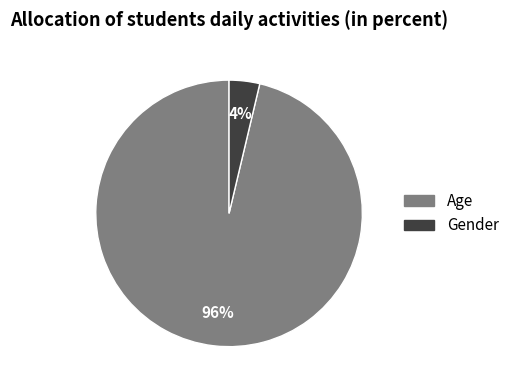

To the nearest percent, what percentage of the pie is Gender?

4%